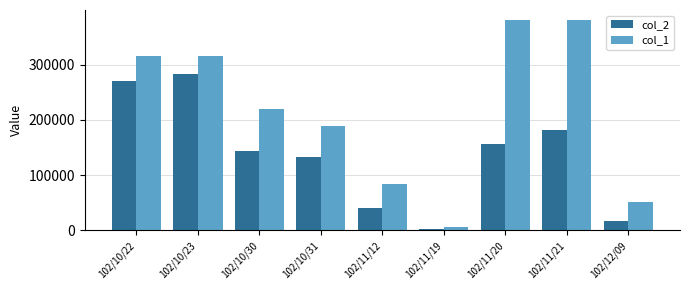

What is the maximum value shown in the chart?

380000